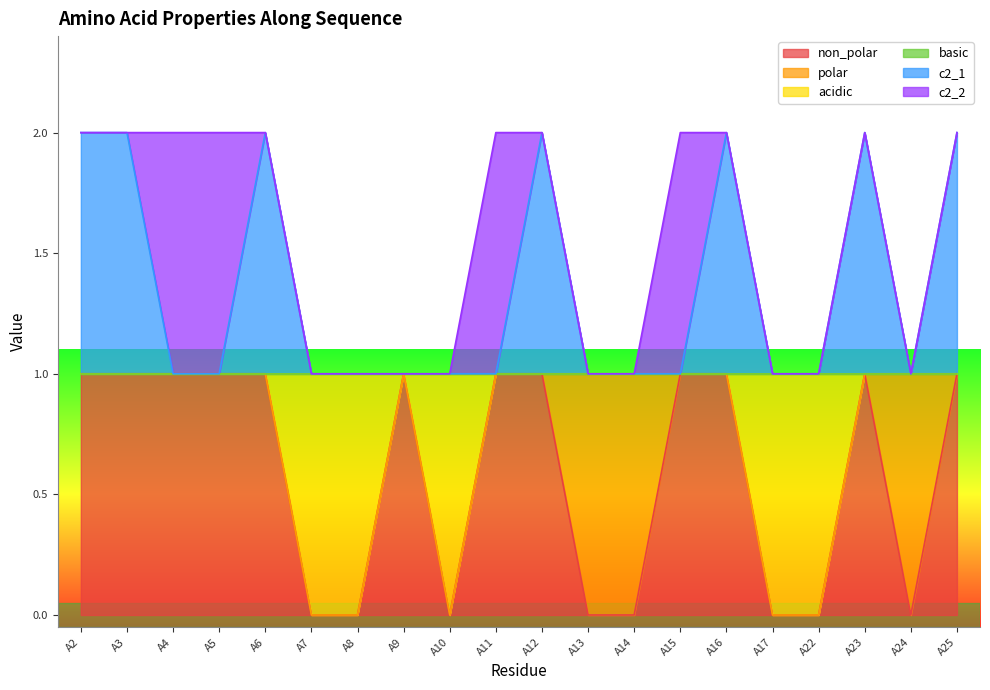

How many lines are shown in the chart?

6